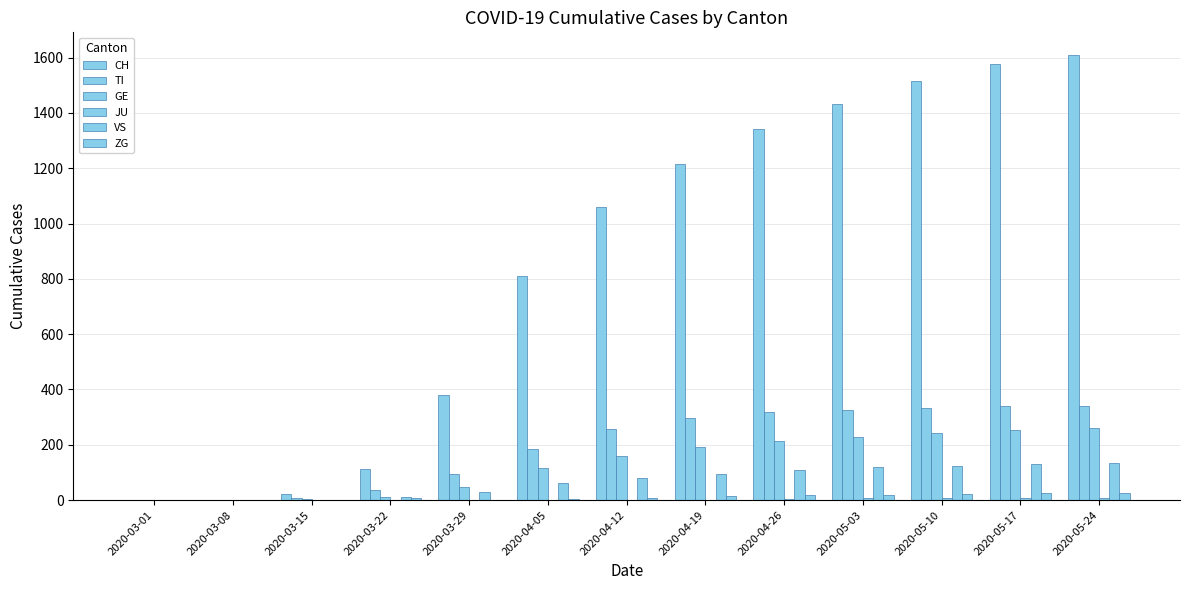

What is the total value across all series at 2020-05-10?

2244